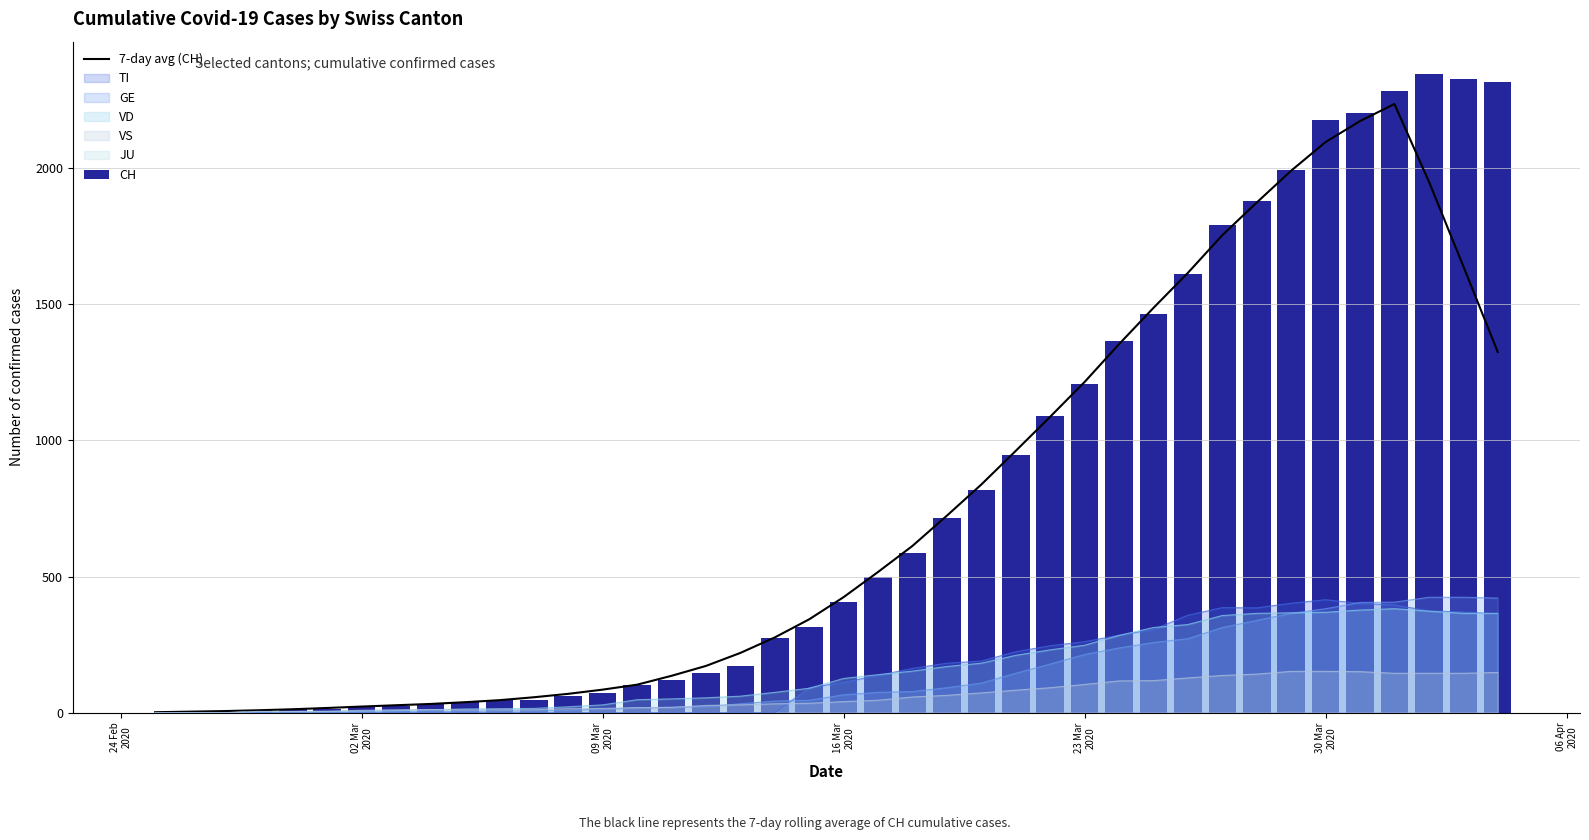

What is the highest value of the 7-day avg (CH) series?

2234.4